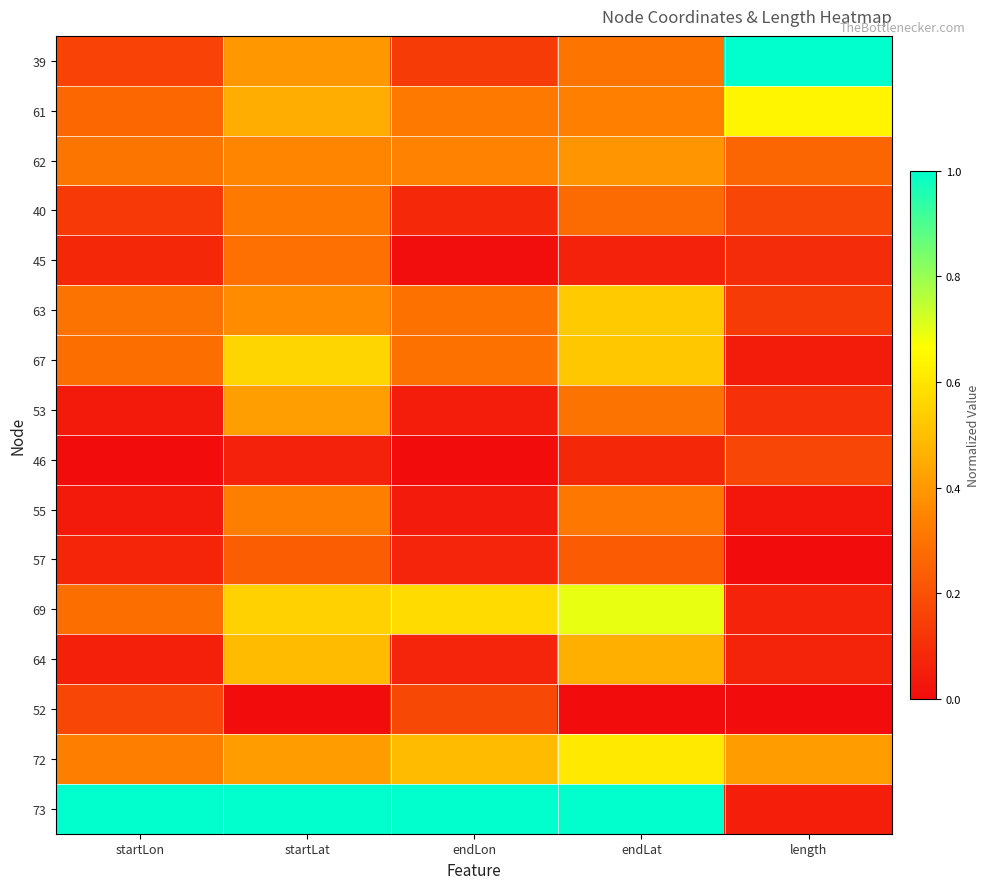

Reading left to right, list all the values displayed in this chart.

39: startLon=0.2	startLat=0.4	endLon=0.1	endLat=0.3	length=1.0
61: startLon=0.3	startLat=0.5	endLon=0.3	endLat=0.3	length=0.6
62: startLon=0.3	startLat=0.4	endLon=0.3	endLat=0.4	length=0.3
40: startLon=0.1	startLat=0.3	endLon=0.1	endLat=0.3	length=0.2
45: startLon=0.1	startLat=0.3	endLon=0.0	endLat=0.1	length=0.1
63: startLon=0.3	startLat=0.4	endLon=0.3	endLat=0.5	length=0.1
67: startLon=0.3	startLat=0.6	endLon=0.3	endLat=0.5	length=0.0
53: startLon=0.0	startLat=0.4	endLon=0.0	endLat=0.3	length=0.1
46: startLon=0.0	startLat=0.1	endLon=0.0	endLat=0.1	length=0.2
55: startLon=0.0	startLat=0.3	endLon=0.0	endLat=0.3	length=0.0
57: startLon=0.1	startLat=0.2	endLon=0.1	endLat=0.2	length=0.0
69: startLon=0.3	startLat=0.5	endLon=0.6	endLat=0.7	length=0.1
64: startLon=0.1	startLat=0.5	endLon=0.1	endLat=0.5	length=0.1
52: startLon=0.2	startLat=0.0	endLon=0.2	endLat=0.0	length=0.0
72: startLon=0.3	startLat=0.4	endLon=0.5	endLat=0.6	length=0.4
73: startLon=1.0	startLat=1.0	endLon=1.0	endLat=1.0	length=0.1